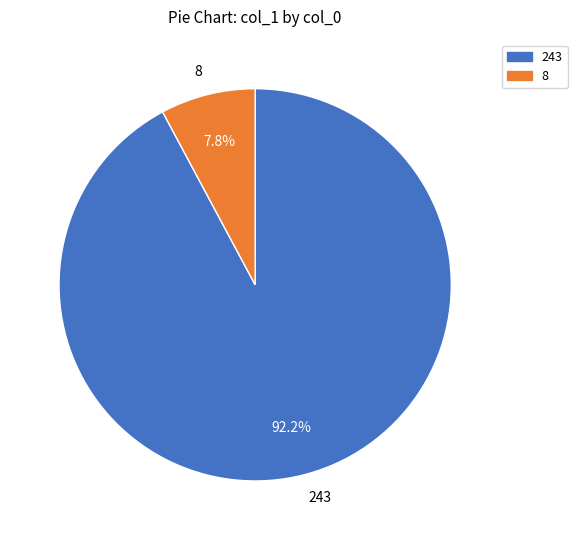

Combined, do 243 and 8 account for over 50%?

Yes